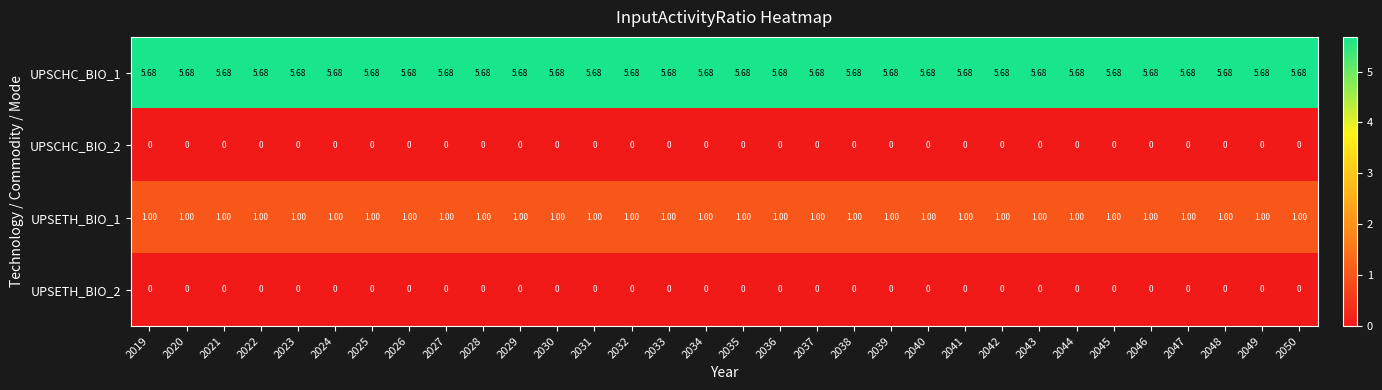

Is the value of UPSCHC_BIO_2 at 2049 greater than the value of UPSCHC_BIO_1 at 2040?

No